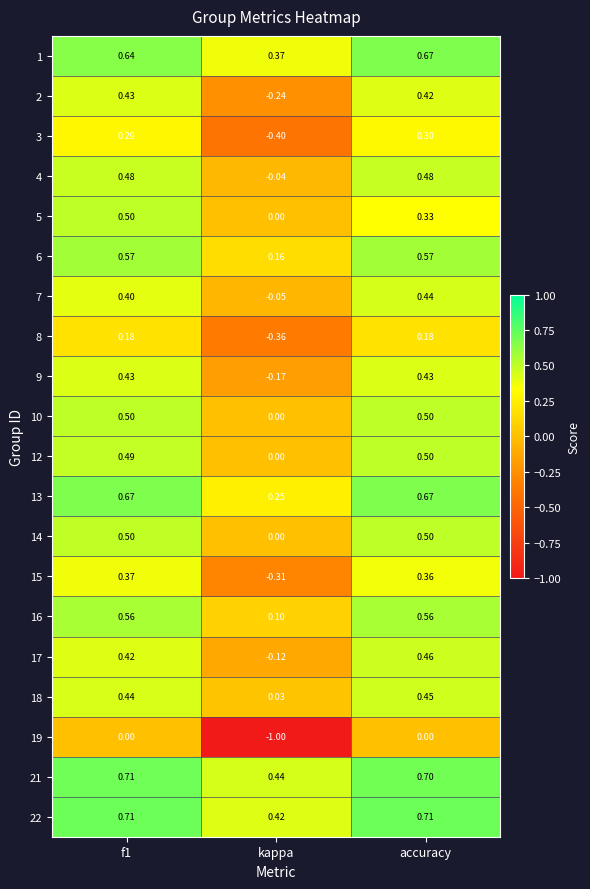

What is the total value across all series at f1?

9.3